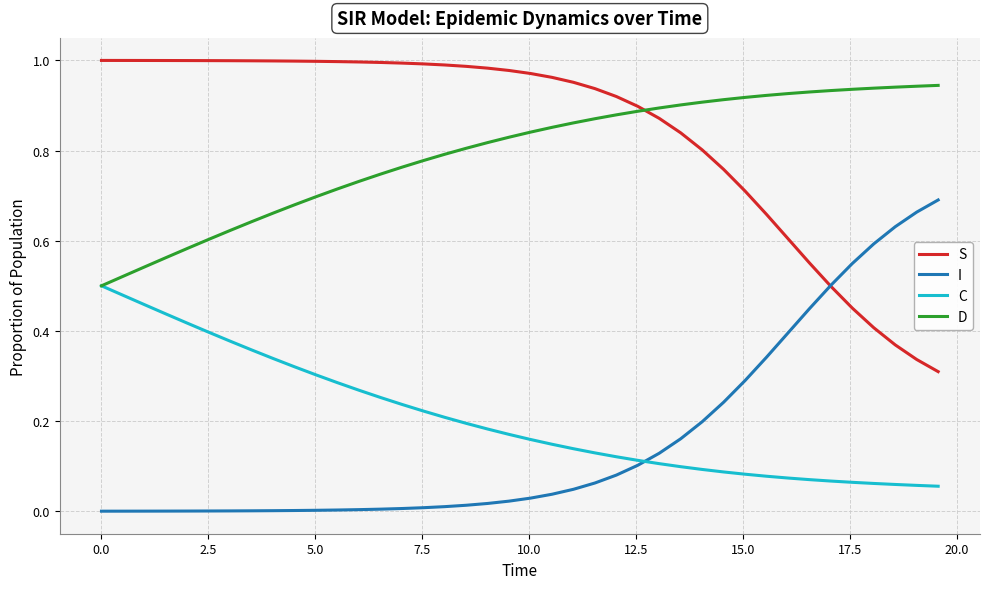

Rank the series by their maximum value, from lowest to highest.

C, I, D, S